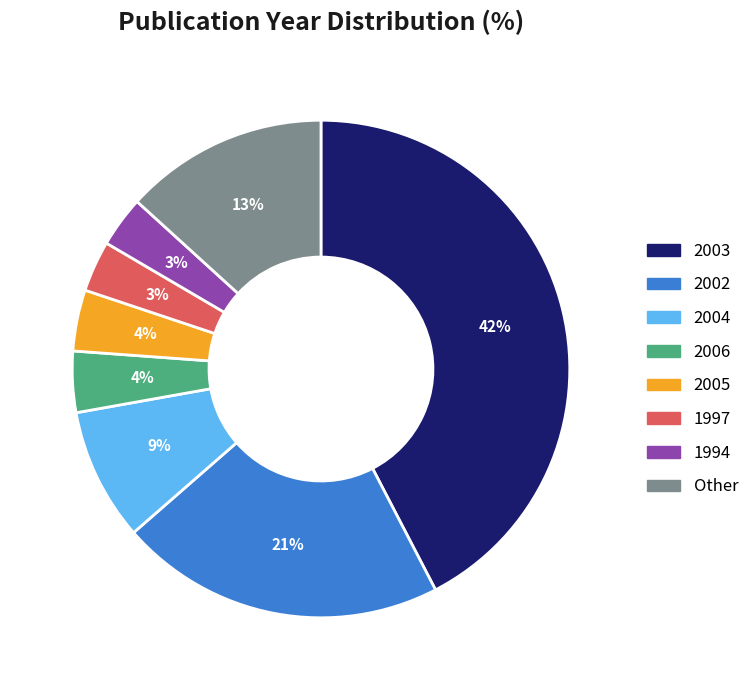

How many segments does this pie chart have?

8